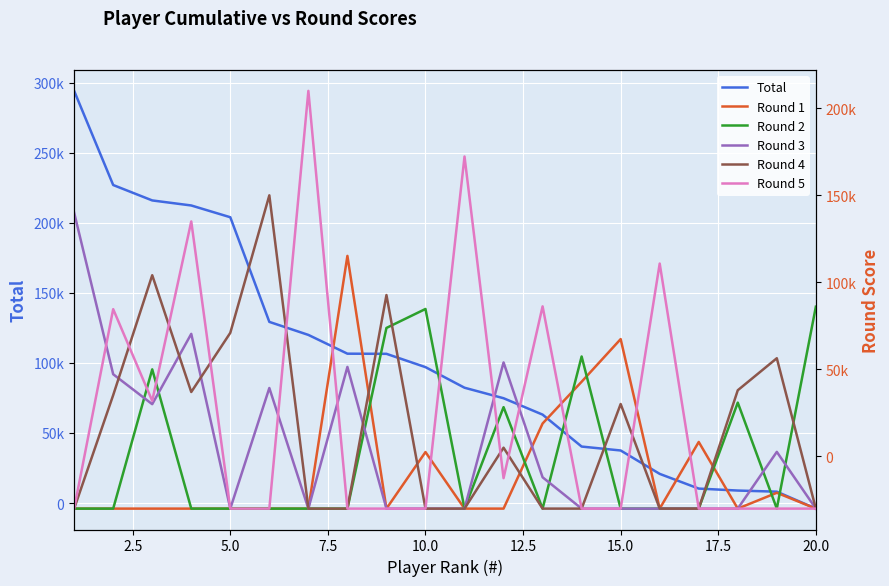

What are all the series names shown in the legend?

Total, Round 1, Round 2, Round 3, Round 4, Round 5